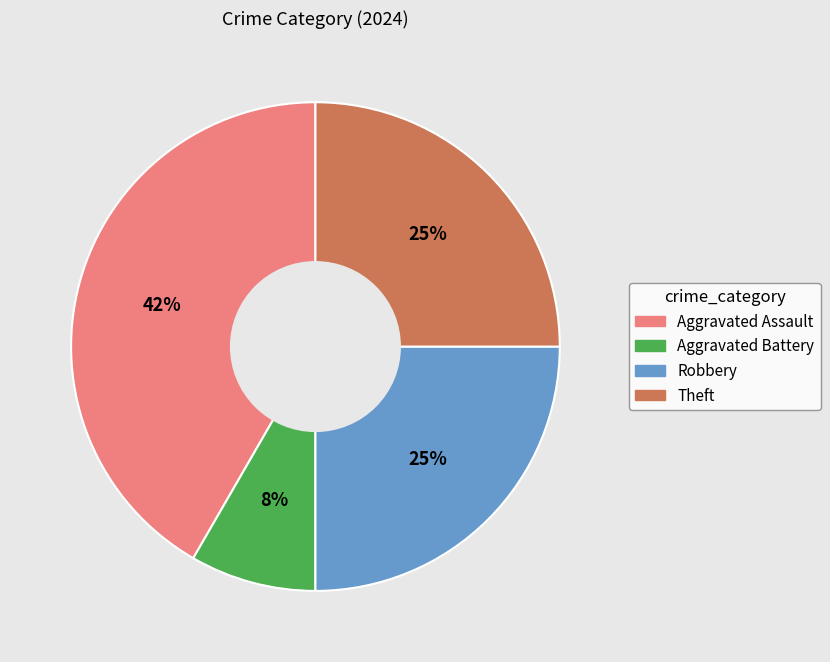

To the nearest percent, what is the average slice percentage?

25%